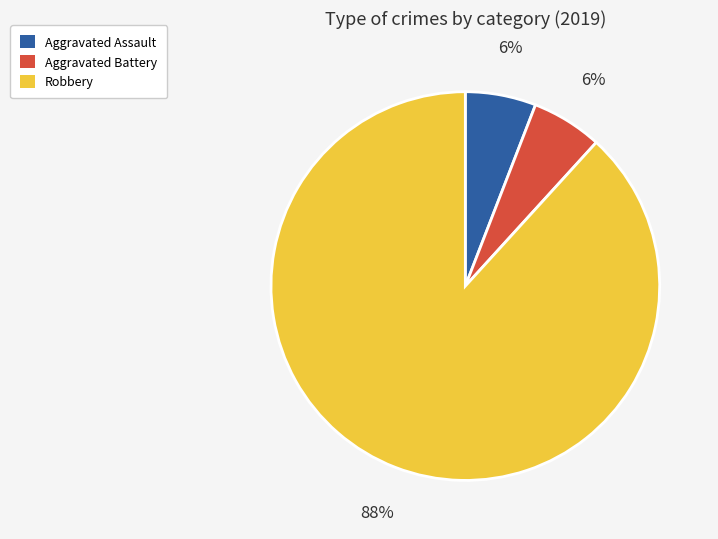

Is it true that Aggravated Battery is 1% of the pie?

False